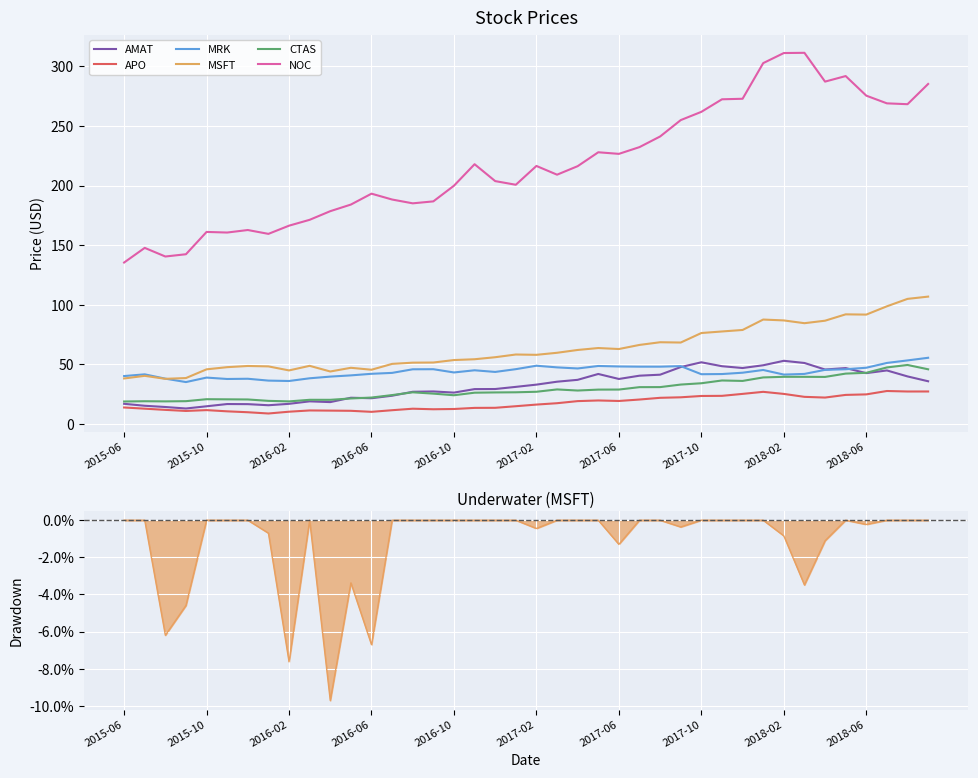

What are all the series names shown in the legend?

AMAT, APO, MRK, MSFT, CTAS, NOC